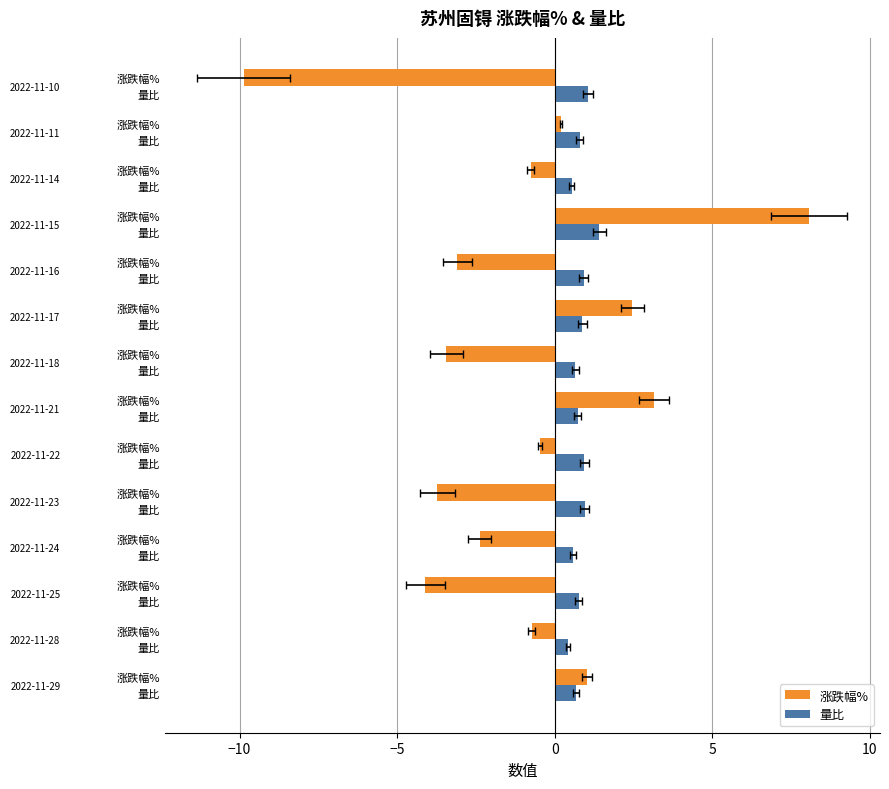

List the series in order of their peak value, highest first.

涨跌幅%, 量比